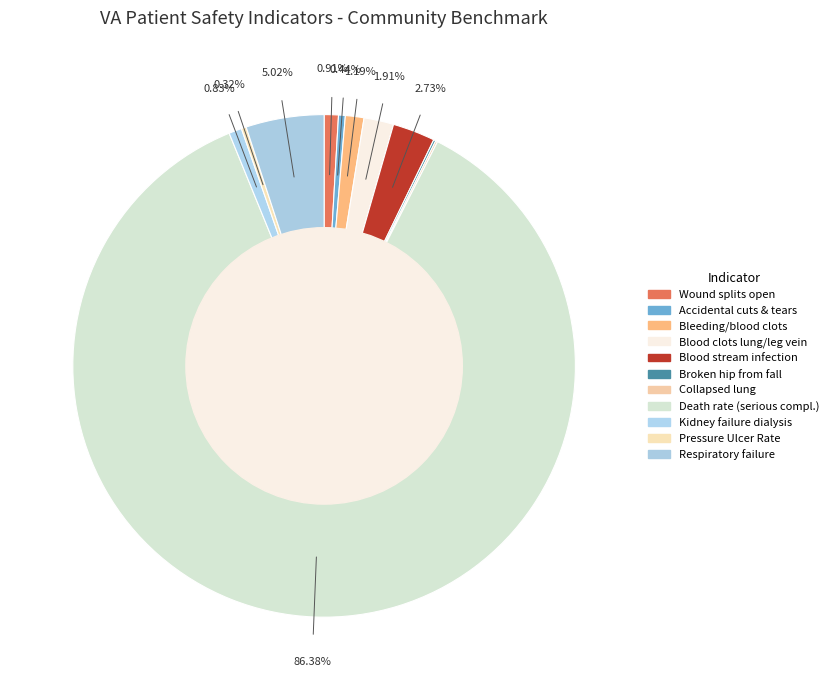

Which category accounts for the majority?

Death rate (serious compl.)